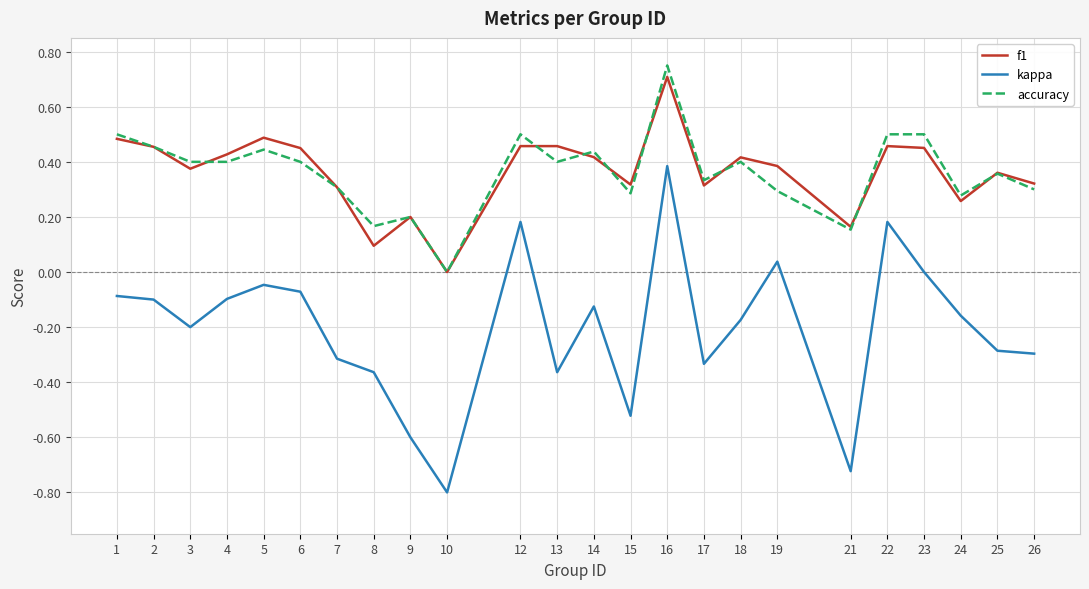

Which label corresponds to the largest value in the chart?

16